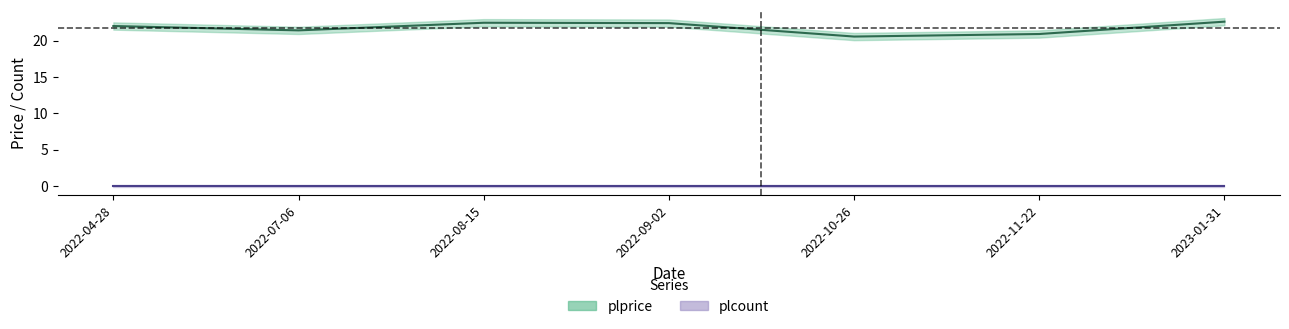

What is the ratio of the value at 2022-11-22 to the value at 2023-01-31?

0.9